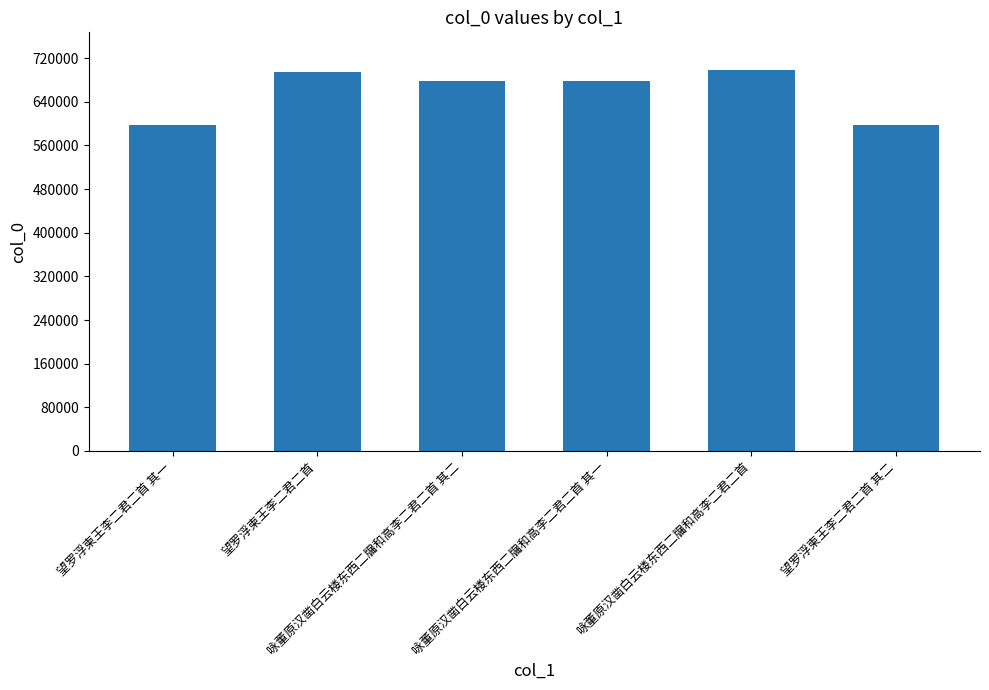

What is the maximum value shown in the chart?

697609